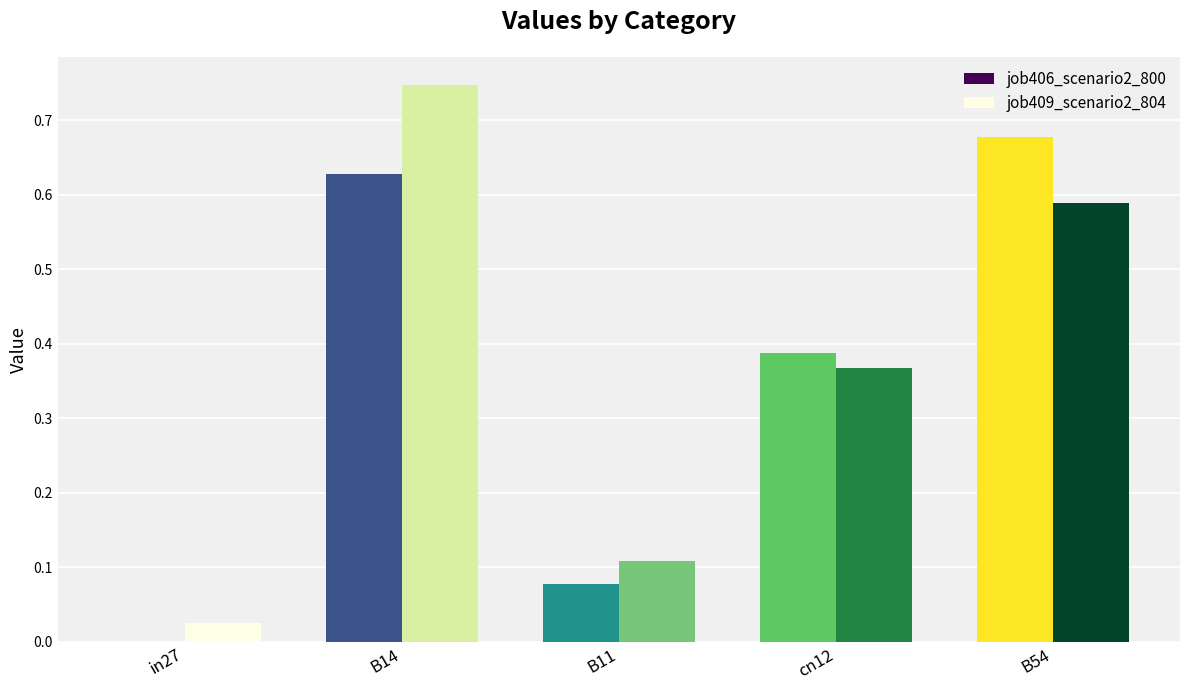

At which category is the sum across all series the highest?

B14